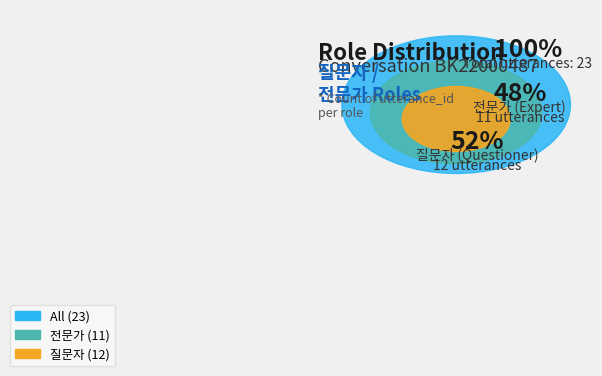

Does 질문자 represent more than half of the total?

Yes